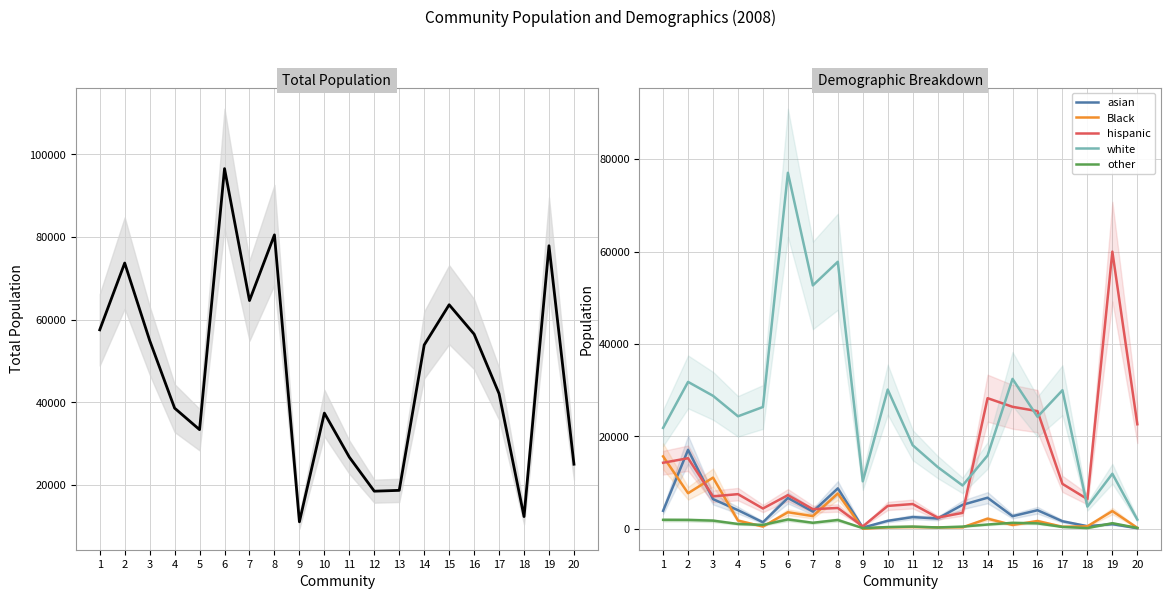

What is the average value of the hispanic series?

12991